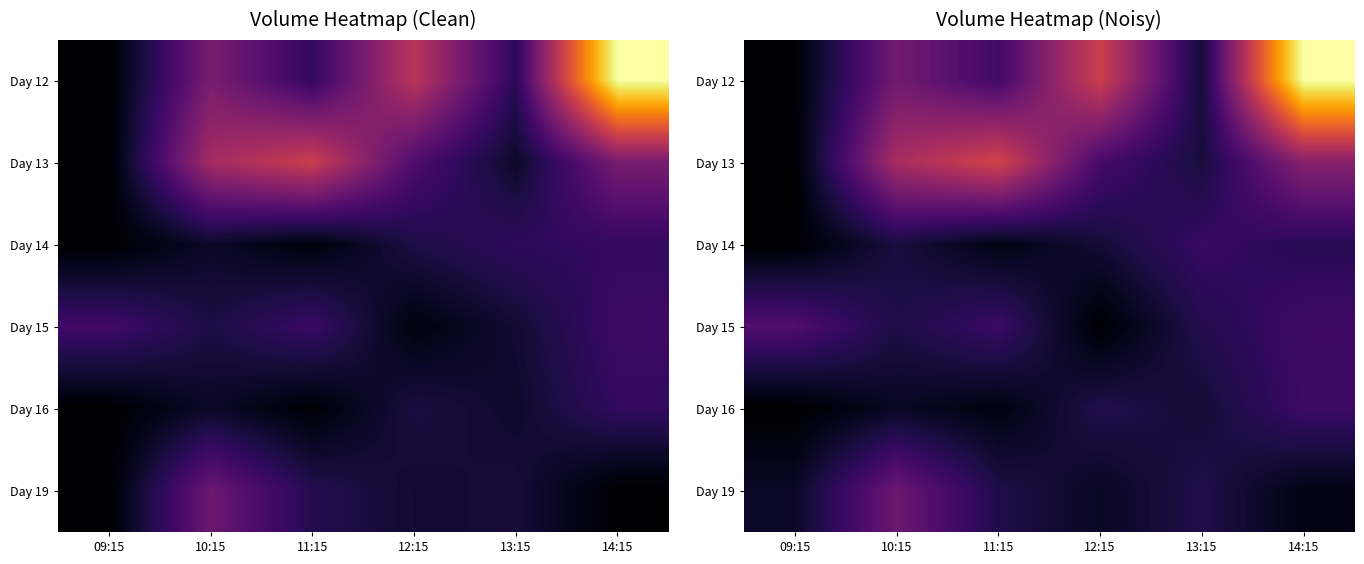

What is the maximum value shown in the chart?

9499.3